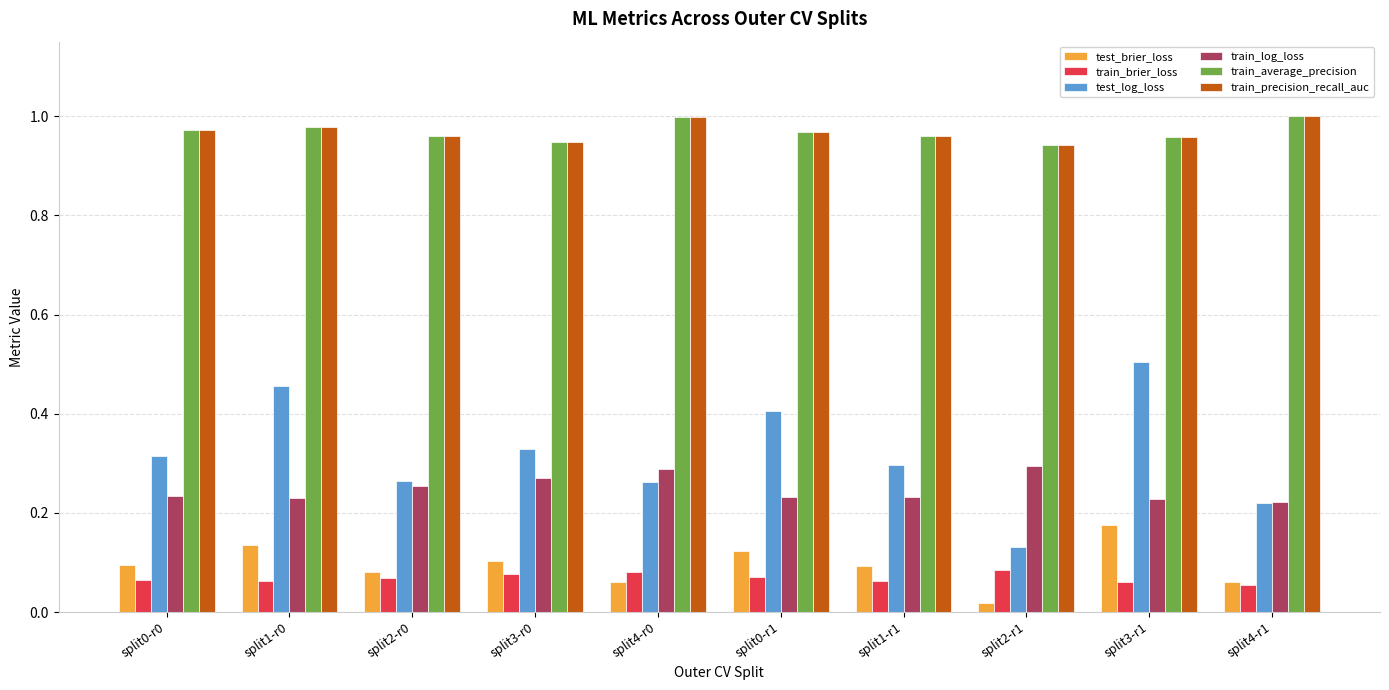

Is the value of train_average_precision at split3-r0 greater than the value of train_brier_loss at split3-r0?

Yes